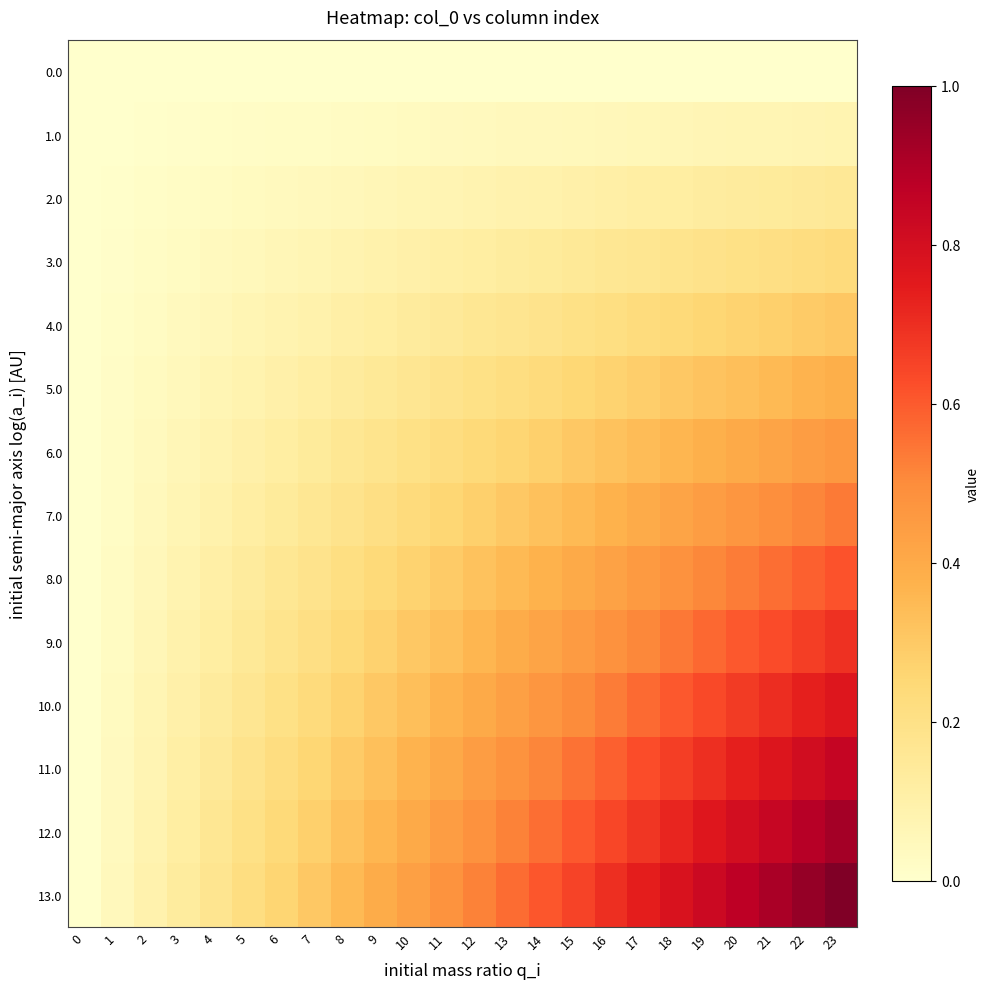

Reading left to right, what are all the values shown in this chart?

0.0: 0=0.0	1=0.0	2=0.0	3=0.0	4=0.0	5=0.0	6=0.0	7=0.0	8=0.0	9=0.0	10=0.0	11=0.0	12=0.0	13=0.0	14=0.0	15=0.0	16=0.0	17=0.0	18=0.0	19=0.0	20=0.0	21=0.0	22=0.0	23=0.0
1.0: 0=0.0	1=0.0	2=0.0	3=0.0	4=0.0	5=0.0	6=0.0	7=0.0	8=0.0	9=0.0	10=0.0	11=0.0	12=0.0	13=0.0	14=0.0	15=0.1	16=0.1	17=0.1	18=0.1	19=0.1	20=0.1	21=0.1	22=0.1	23=0.1
2.0: 0=0.0	1=0.0	2=0.0	3=0.0	4=0.0	5=0.0	6=0.0	7=0.0	8=0.1	9=0.1	10=0.1	11=0.1	12=0.1	13=0.1	14=0.1	15=0.1	16=0.1	17=0.1	18=0.1	19=0.1	20=0.1	21=0.1	22=0.1	23=0.2
3.0: 0=0.0	1=0.0	2=0.0	3=0.0	4=0.0	5=0.1	6=0.1	7=0.1	8=0.1	9=0.1	10=0.1	11=0.1	12=0.1	13=0.1	14=0.1	15=0.2	16=0.2	17=0.2	18=0.2	19=0.2	20=0.2	21=0.2	22=0.2	23=0.2
4.0: 0=0.0	1=0.0	2=0.0	3=0.0	4=0.1	5=0.1	6=0.1	7=0.1	8=0.1	9=0.1	10=0.1	11=0.1	12=0.2	13=0.2	14=0.2	15=0.2	16=0.2	17=0.2	18=0.2	19=0.3	20=0.3	21=0.3	22=0.3	23=0.3
5.0: 0=0.0	1=0.0	2=0.0	3=0.1	4=0.1	5=0.1	6=0.1	7=0.1	8=0.1	9=0.2	10=0.2	11=0.2	12=0.2	13=0.2	14=0.2	15=0.3	16=0.3	17=0.3	18=0.3	19=0.3	20=0.3	21=0.4	22=0.4	23=0.4
6.0: 0=0.0	1=0.0	2=0.0	3=0.1	4=0.1	5=0.1	6=0.1	7=0.1	8=0.2	9=0.2	10=0.2	11=0.2	12=0.2	13=0.3	14=0.3	15=0.3	16=0.3	17=0.3	18=0.4	19=0.4	20=0.4	21=0.4	22=0.4	23=0.5
7.0: 0=0.0	1=0.0	2=0.0	3=0.1	4=0.1	5=0.1	6=0.1	7=0.2	8=0.2	9=0.2	10=0.2	11=0.3	12=0.3	13=0.3	14=0.3	15=0.4	16=0.4	17=0.4	18=0.4	19=0.4	20=0.5	21=0.5	22=0.5	23=0.5
8.0: 0=0.0	1=0.0	2=0.1	3=0.1	4=0.1	5=0.1	6=0.2	7=0.2	8=0.2	9=0.2	10=0.3	11=0.3	12=0.3	13=0.3	14=0.4	15=0.4	16=0.4	17=0.5	18=0.5	19=0.5	20=0.5	21=0.6	22=0.6	23=0.6
9.0: 0=0.0	1=0.0	2=0.1	3=0.1	4=0.1	5=0.2	6=0.2	7=0.2	8=0.2	9=0.3	10=0.3	11=0.3	12=0.4	13=0.4	14=0.4	15=0.5	16=0.5	17=0.5	18=0.5	19=0.6	20=0.6	21=0.6	22=0.7	23=0.7
10.0: 0=0.0	1=0.0	2=0.1	3=0.1	4=0.1	5=0.2	6=0.2	7=0.2	8=0.3	9=0.3	10=0.3	11=0.4	12=0.4	13=0.4	14=0.5	15=0.5	16=0.5	17=0.6	18=0.6	19=0.6	20=0.7	21=0.7	22=0.7	23=0.8
11.0: 0=0.0	1=0.0	2=0.1	3=0.1	4=0.1	5=0.2	6=0.2	7=0.3	8=0.3	9=0.3	10=0.4	11=0.4	12=0.4	13=0.5	14=0.5	15=0.6	16=0.6	17=0.6	18=0.7	19=0.7	20=0.7	21=0.8	22=0.8	23=0.8
12.0: 0=0.0	1=0.0	2=0.1	3=0.1	4=0.2	5=0.2	6=0.2	7=0.3	8=0.3	9=0.4	10=0.4	11=0.4	12=0.5	13=0.5	14=0.6	15=0.6	16=0.6	17=0.7	18=0.7	19=0.8	20=0.8	21=0.8	22=0.9	23=0.9
13.0: 0=0.0	1=0.0	2=0.1	3=0.1	4=0.2	5=0.2	6=0.3	7=0.3	8=0.3	9=0.4	10=0.4	11=0.5	12=0.5	13=0.6	14=0.6	15=0.7	16=0.7	17=0.7	18=0.8	19=0.8	20=0.9	21=0.9	22=1.0	23=1.0